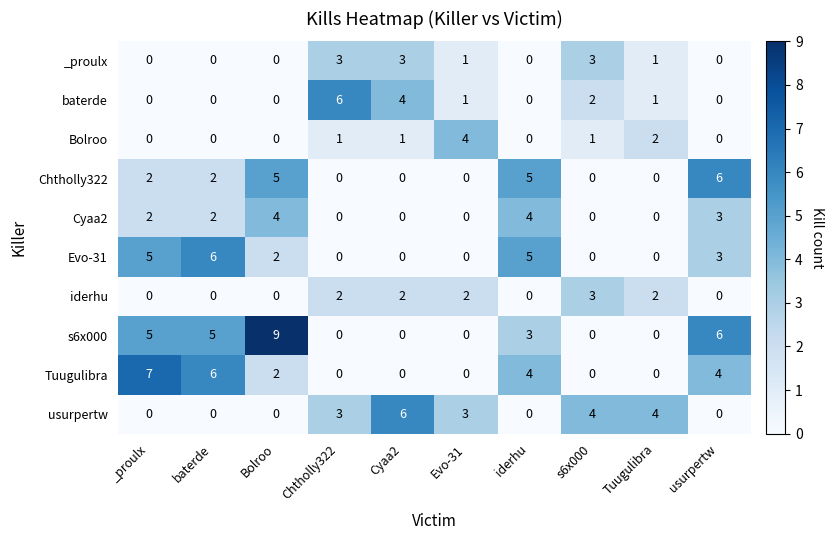

Which series has the largest range (max minus min)?

s6x000